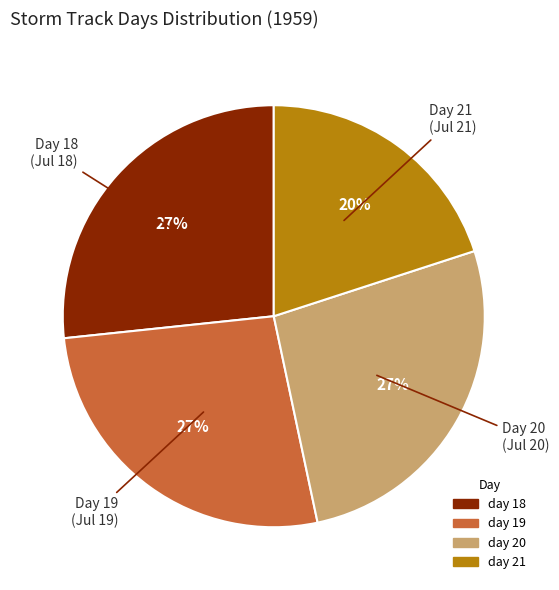

To the nearest percent, what is the difference between the largest and smallest slice percentages?

7%